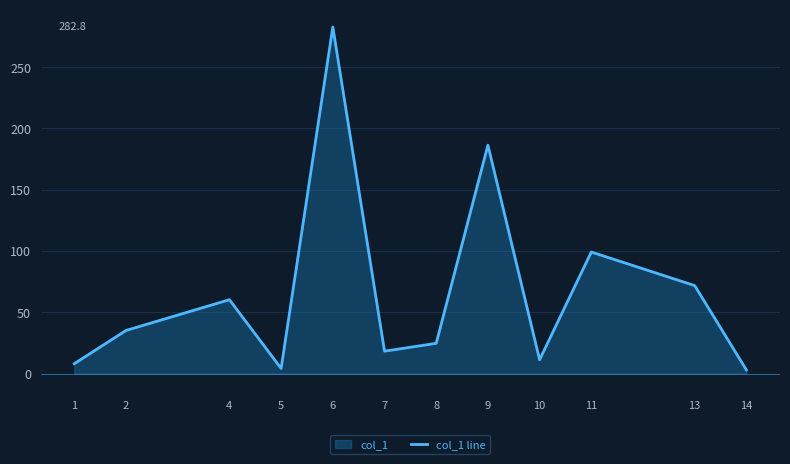

How many lines are shown in the chart?

1